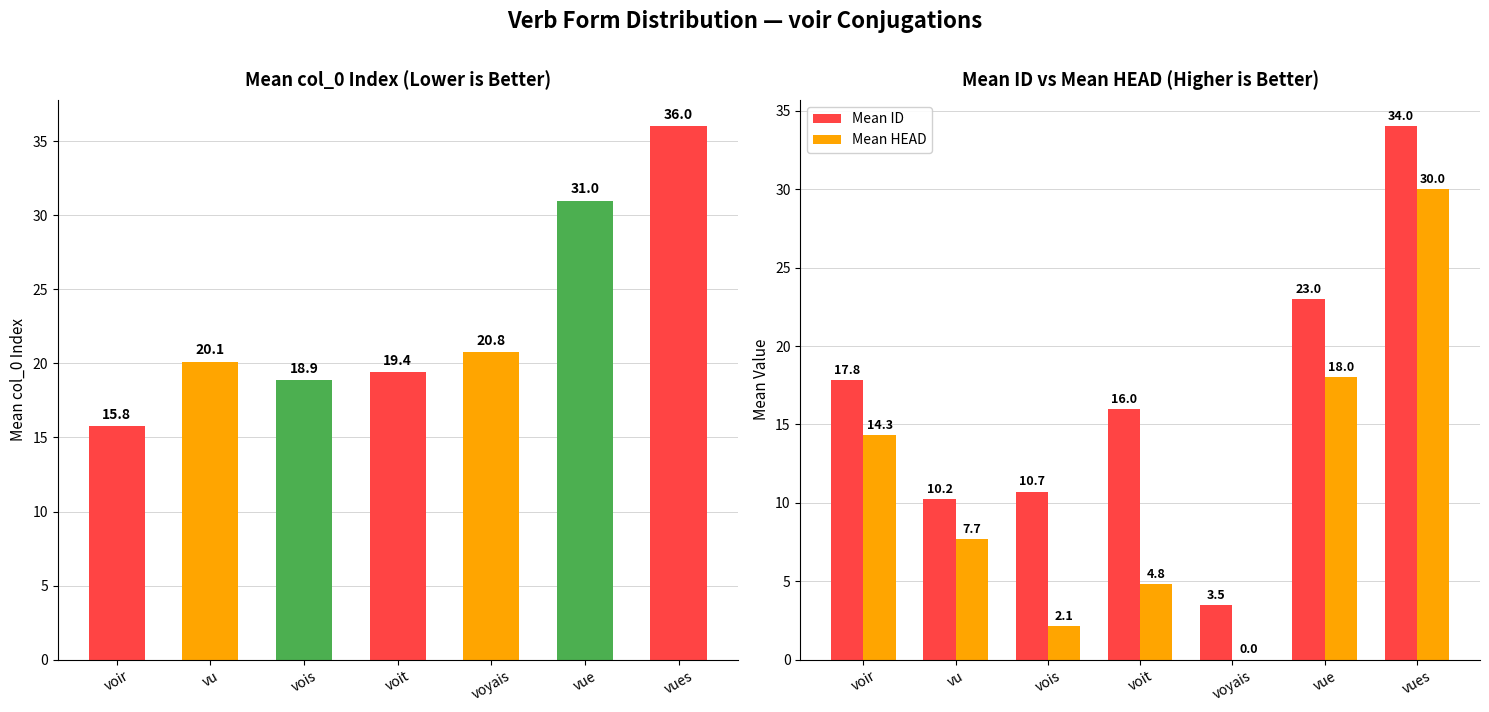

What is the label of the 4th bar from the right?

voit